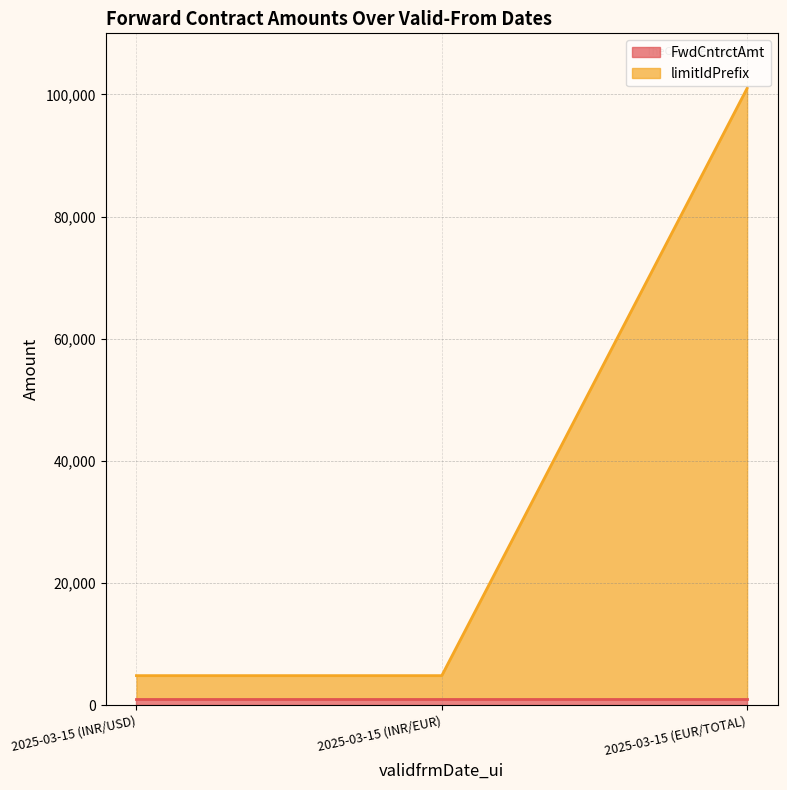

Count the values in the range 4824 to 101000.

3